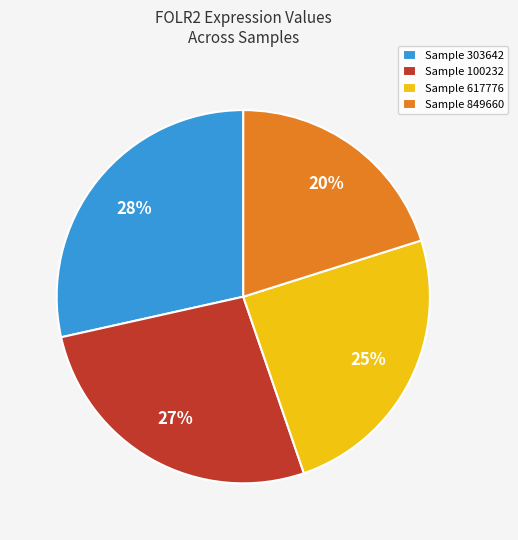

Does Sample 849660 represent more than half of the total?

No